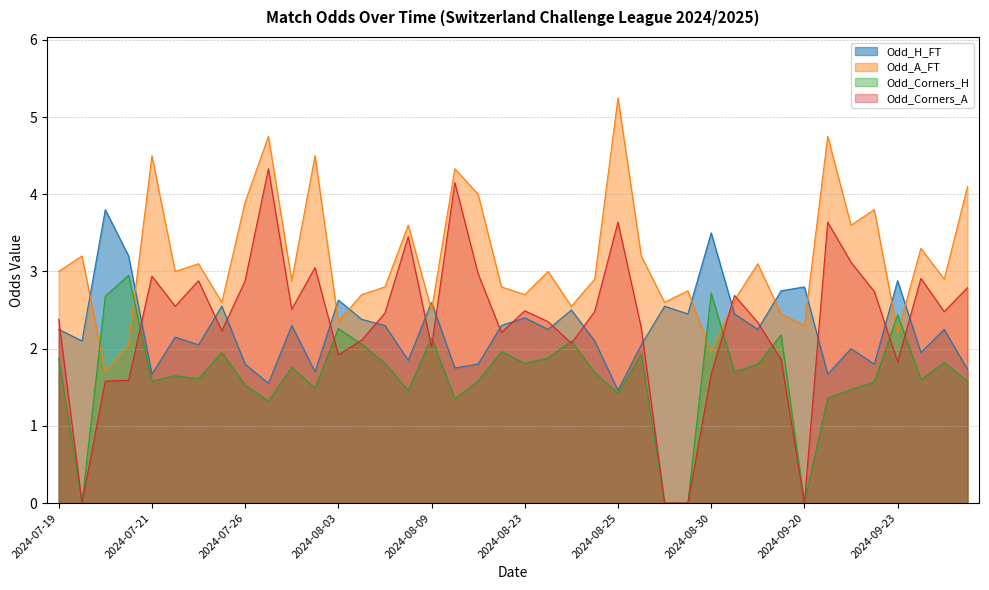

What is the total value across all series at 2024-08-31?

9.5